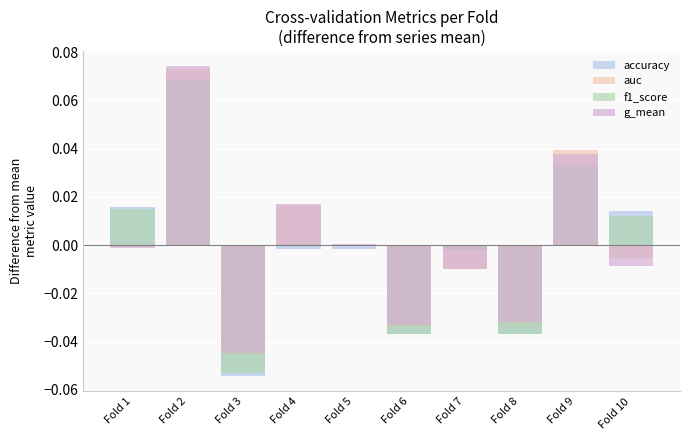

How many negative values does the f1_score series have?

5